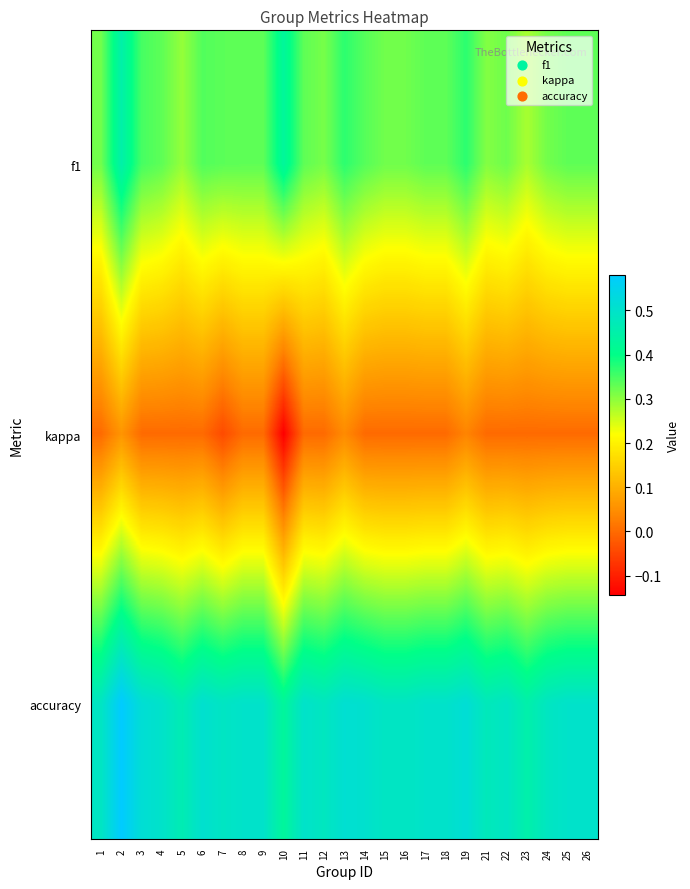

Which series has the largest range (max minus min)?

kappa